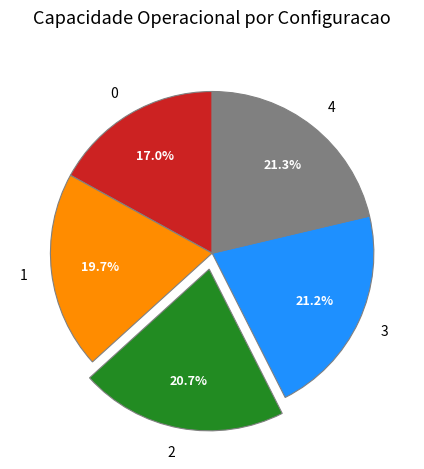

Combined, do 1 and 2 account for over 50%?

No